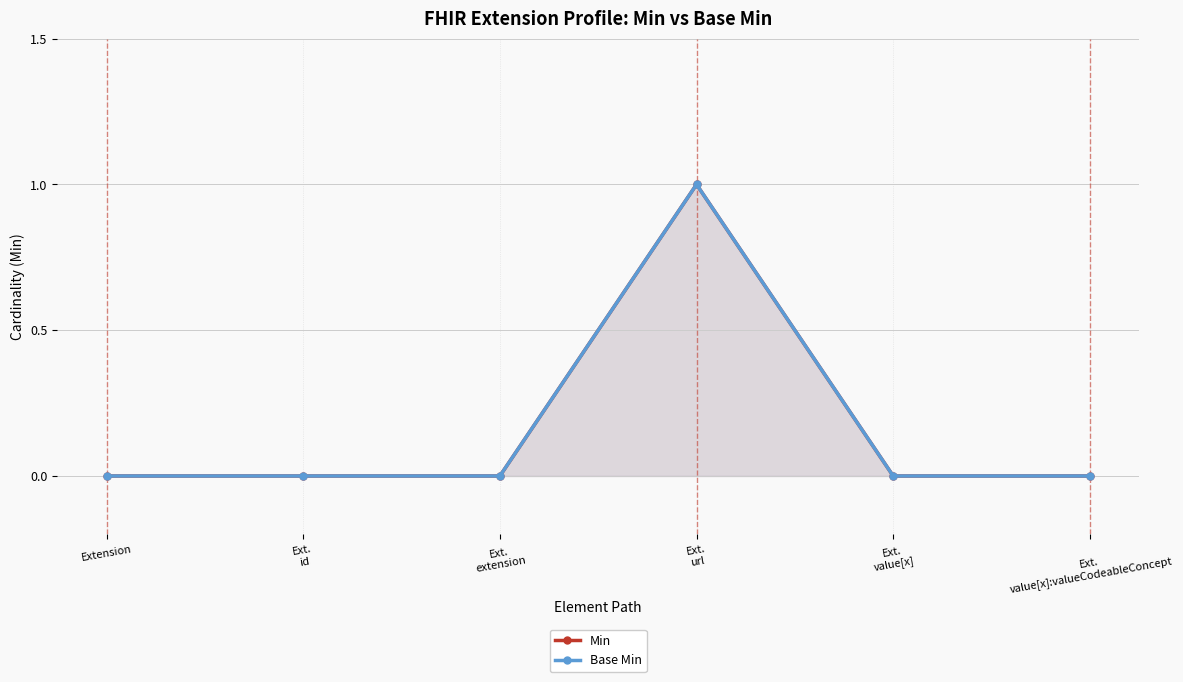

What is the sum of all Base Min values?

1